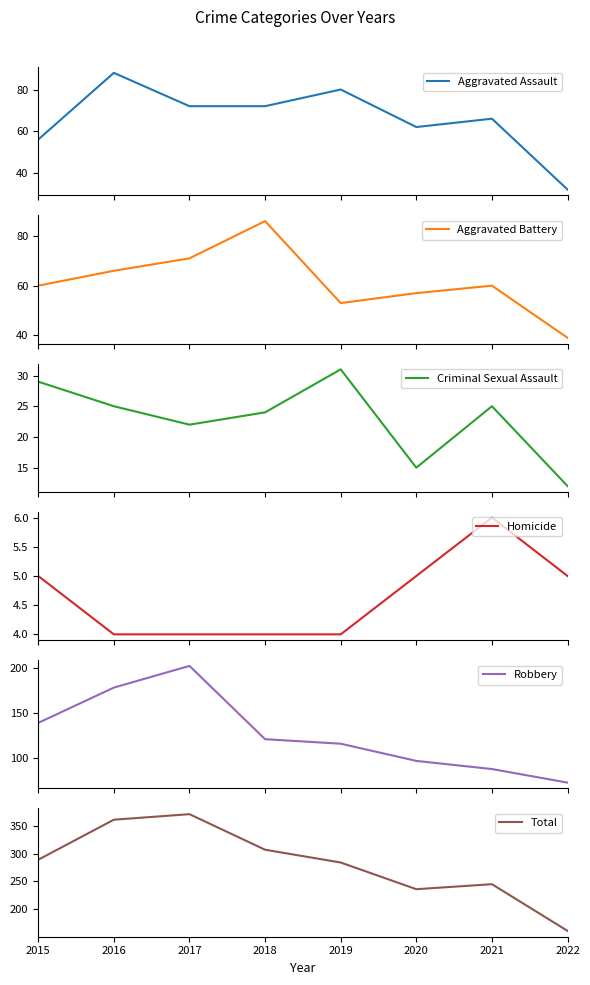

Is this an area chart (filled region under the line)?

No